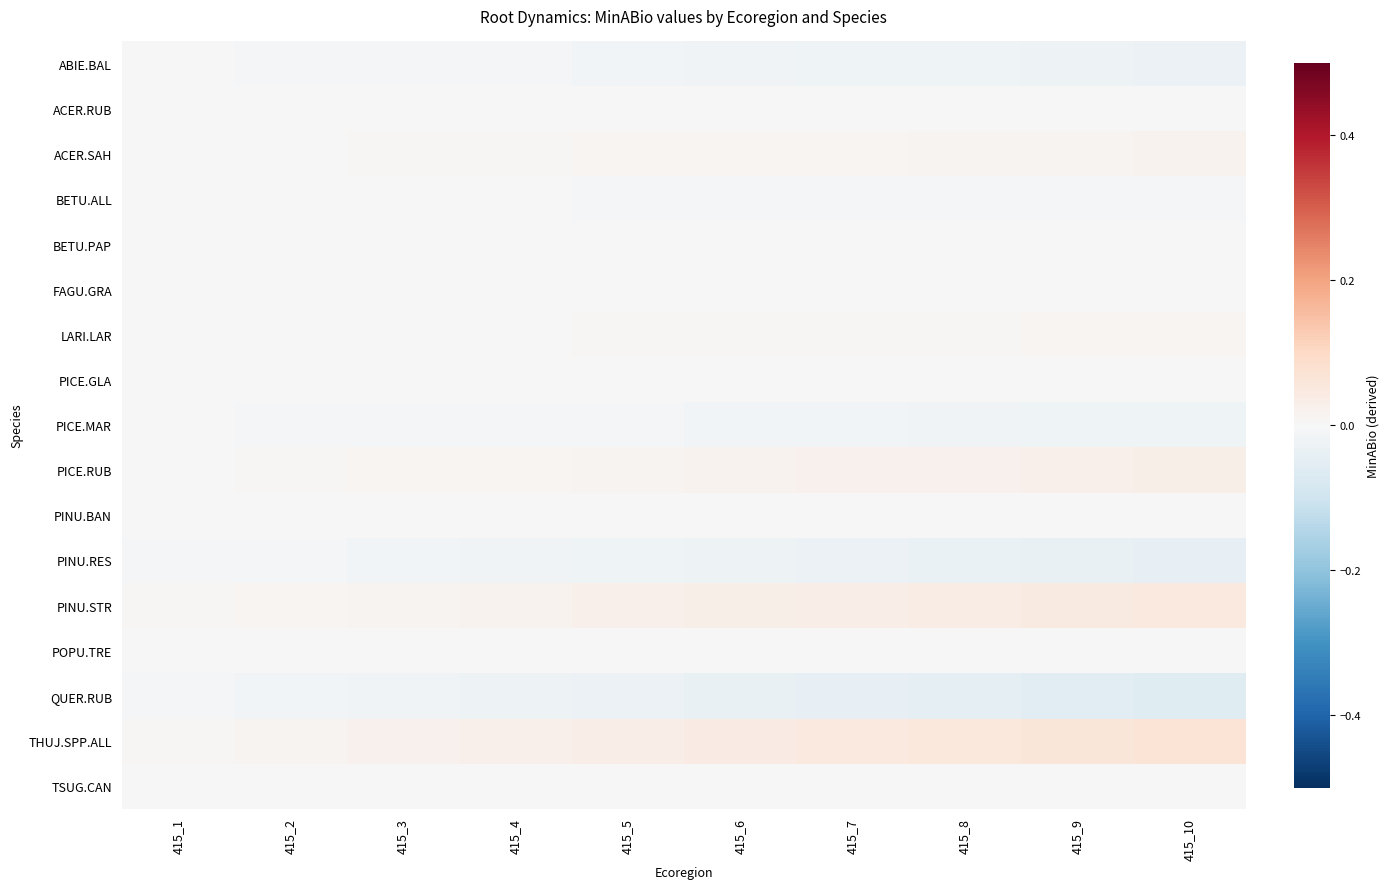

Reading left to right, transcribe all the data shown in this chart.

ABIE.BAL: 415_1=-0.0	415_2=-0.0	415_3=-0.0	415_4=-0.0	415_5=-0.0	415_6=-0.0	415_7=-0.0	415_8=-0.0	415_9=-0.0	415_10=-0.0
ACER.RUB: 415_1=0.0	415_2=0.0	415_3=0.0	415_4=0.0	415_5=0.0	415_6=0.0	415_7=0.0	415_8=0.0	415_9=0.0	415_10=0.0
ACER.SAH: 415_1=0.0	415_2=0.0	415_3=0.0	415_4=0.0	415_5=0.0	415_6=0.0	415_7=0.0	415_8=0.0	415_9=0.0	415_10=0.0
BETU.ALL: 415_1=-0.0	415_2=-0.0	415_3=-0.0	415_4=-0.0	415_5=-0.0	415_6=-0.0	415_7=-0.0	415_8=-0.0	415_9=-0.0	415_10=-0.0
BETU.PAP: 415_1=0.0	415_2=0.0	415_3=0.0	415_4=0.0	415_5=0.0	415_6=0.0	415_7=0.0	415_8=0.0	415_9=0.0	415_10=0.0
FAGU.GRA: 415_1=-0.0	415_2=-0.0	415_3=-0.0	415_4=-0.0	415_5=-0.0	415_6=-0.0	415_7=-0.0	415_8=-0.0	415_9=-0.0	415_10=-0.0
LARI.LAR: 415_1=0.0	415_2=0.0	415_3=0.0	415_4=0.0	415_5=0.0	415_6=0.0	415_7=0.0	415_8=0.0	415_9=0.0	415_10=0.0
PICE.GLA: 415_1=-0.0	415_2=-0.0	415_3=-0.0	415_4=-0.0	415_5=-0.0	415_6=-0.0	415_7=-0.0	415_8=-0.0	415_9=-0.0	415_10=-0.0
PICE.MAR: 415_1=-0.0	415_2=-0.0	415_3=-0.0	415_4=-0.0	415_5=-0.0	415_6=-0.0	415_7=-0.0	415_8=-0.0	415_9=-0.0	415_10=-0.0
PICE.RUB: 415_1=0.0	415_2=0.0	415_3=0.0	415_4=0.0	415_5=0.0	415_6=0.0	415_7=0.0	415_8=0.0	415_9=0.0	415_10=0.0
PINU.BAN: 415_1=-0.0	415_2=-0.0	415_3=-0.0	415_4=-0.0	415_5=-0.0	415_6=-0.0	415_7=-0.0	415_8=-0.0	415_9=-0.0	415_10=-0.0
PINU.RES: 415_1=-0.0	415_2=-0.0	415_3=-0.0	415_4=-0.0	415_5=-0.0	415_6=-0.0	415_7=-0.0	415_8=-0.0	415_9=-0.0	415_10=-0.0
PINU.STR: 415_1=0.0	415_2=0.0	415_3=0.0	415_4=0.0	415_5=0.0	415_6=0.0	415_7=0.0	415_8=0.0	415_9=0.0	415_10=0.0
POPU.TRE: 415_1=-0.0	415_2=-0.0	415_3=-0.0	415_4=-0.0	415_5=-0.0	415_6=-0.0	415_7=-0.0	415_8=-0.0	415_9=-0.0	415_10=-0.0
QUER.RUB: 415_1=-0.0	415_2=-0.0	415_3=-0.0	415_4=-0.0	415_5=-0.0	415_6=-0.0	415_7=-0.0	415_8=-0.0	415_9=-0.1	415_10=-0.1
THUJ.SPP.ALL: 415_1=0.0	415_2=0.0	415_3=0.0	415_4=0.0	415_5=0.0	415_6=0.0	415_7=0.0	415_8=0.1	415_9=0.1	415_10=0.1
TSUG.CAN: 415_1=-0.0	415_2=-0.0	415_3=-0.0	415_4=-0.0	415_5=-0.0	415_6=-0.0	415_7=-0.0	415_8=-0.0	415_9=-0.0	415_10=-0.0